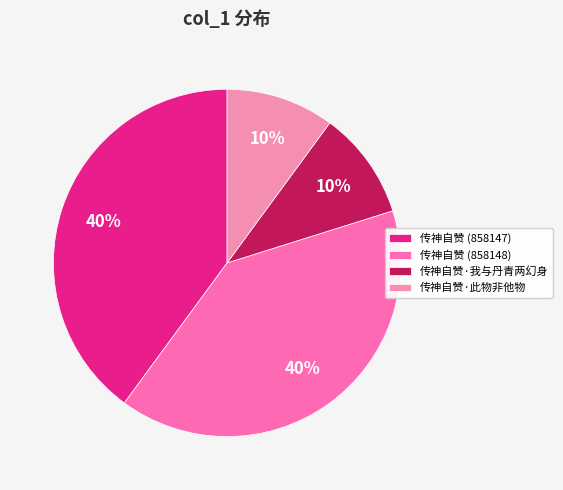

Does 传神自赞·我与丹青两幻身 represent more than half of the total?

No